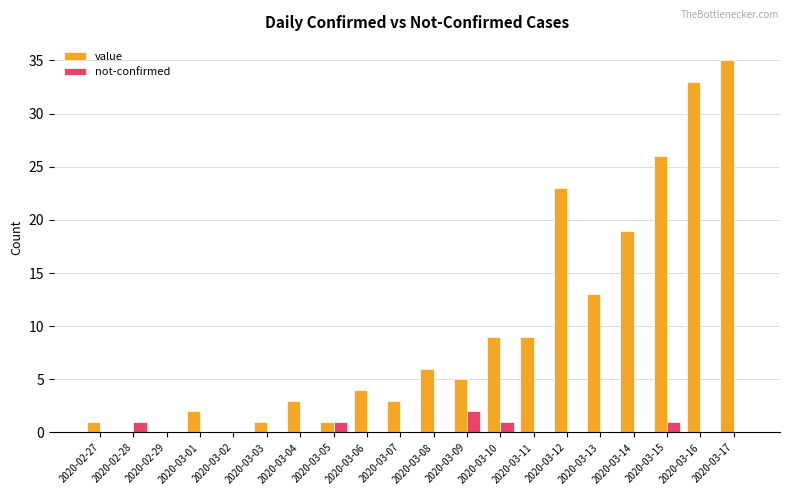

Count the number of categories in the chart.

20